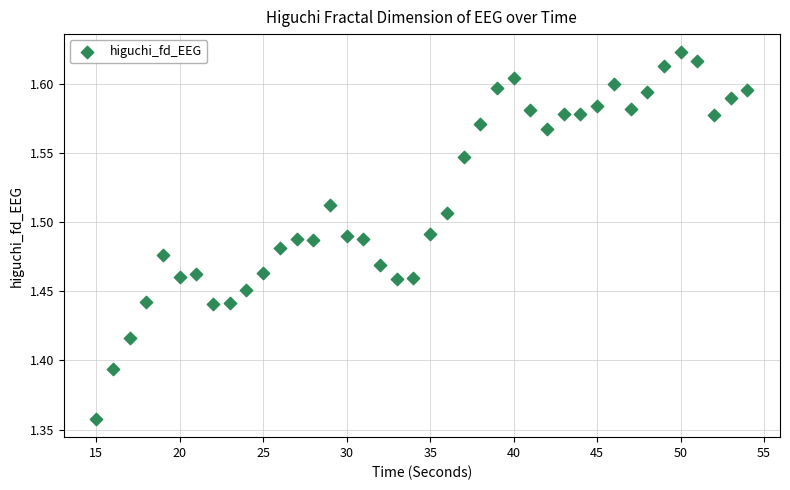

What is the range of Y values (max minus min)?

0.3